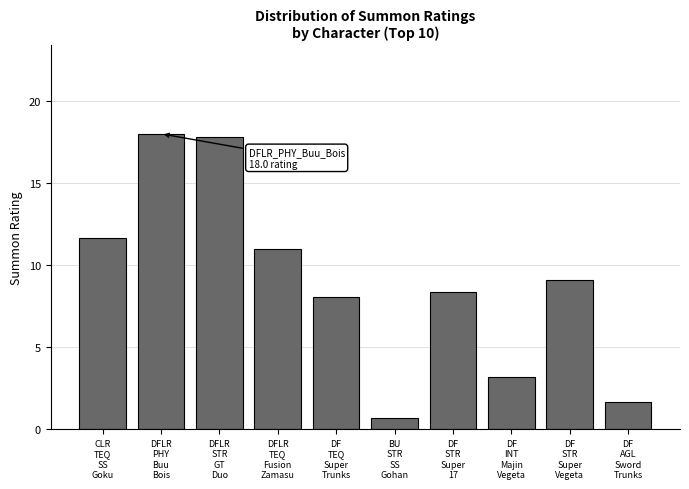

Reading left to right, transcribe all the data shown in this chart.

11.7	18.0	17.8	11.0	8.1	0.6	8.3	3.2	9.1	1.7